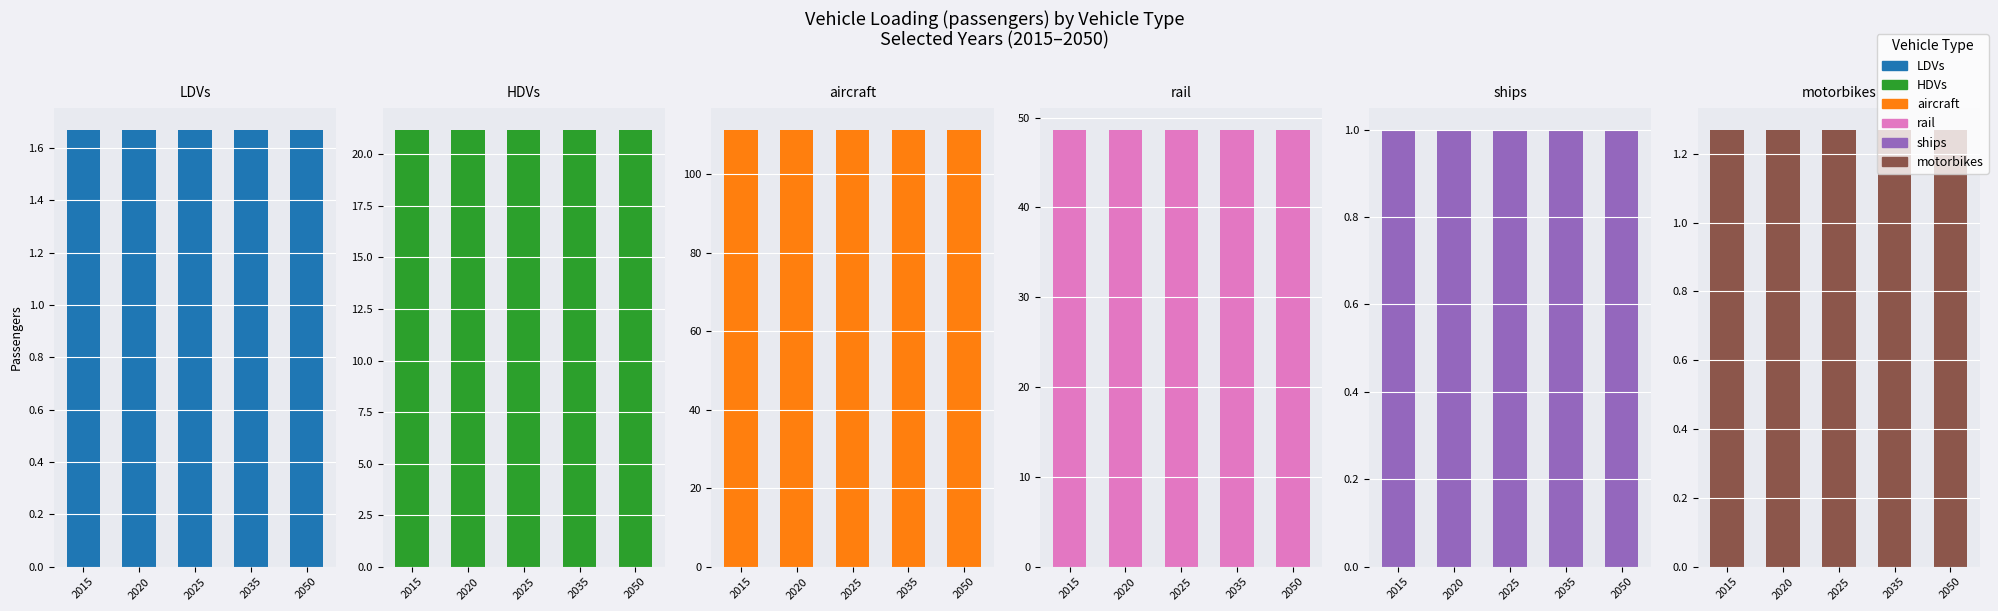

Is it true that LDVs equals 1.7 at 2020?

True